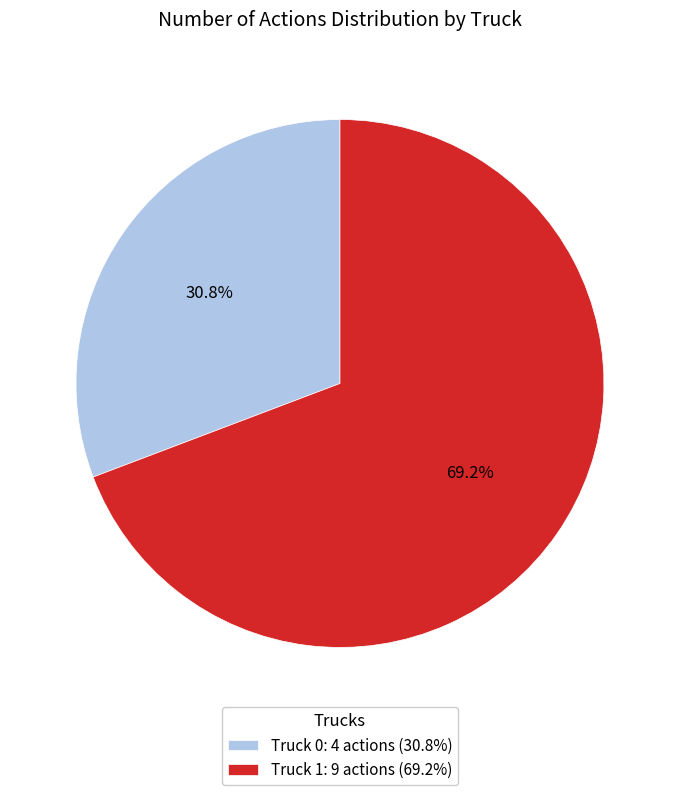

Combined, what portion of the pie is Truck 1 and Truck 0?

100.0%